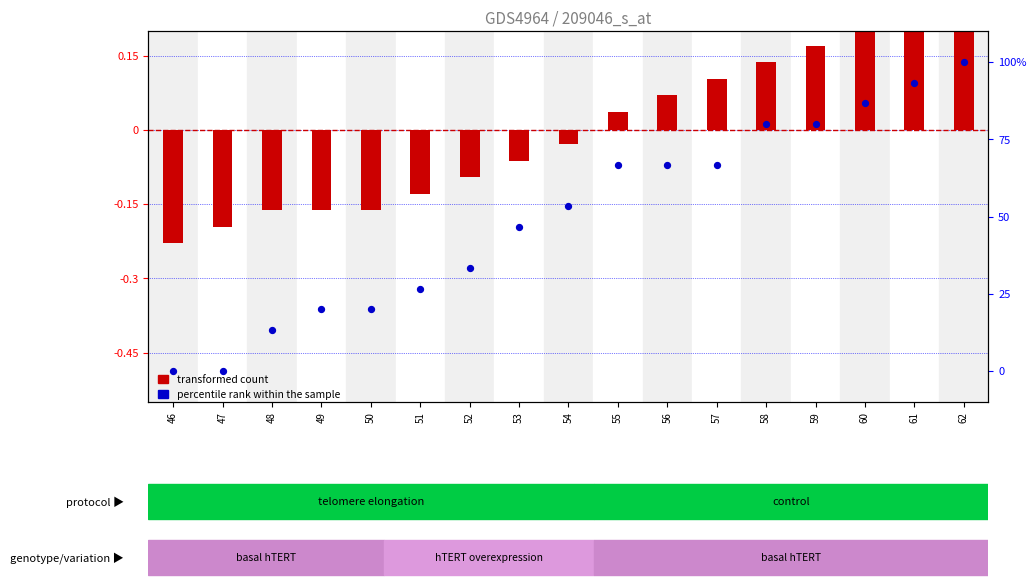

What are all the series names shown in the legend?

transformed count, percentile rank within the sample